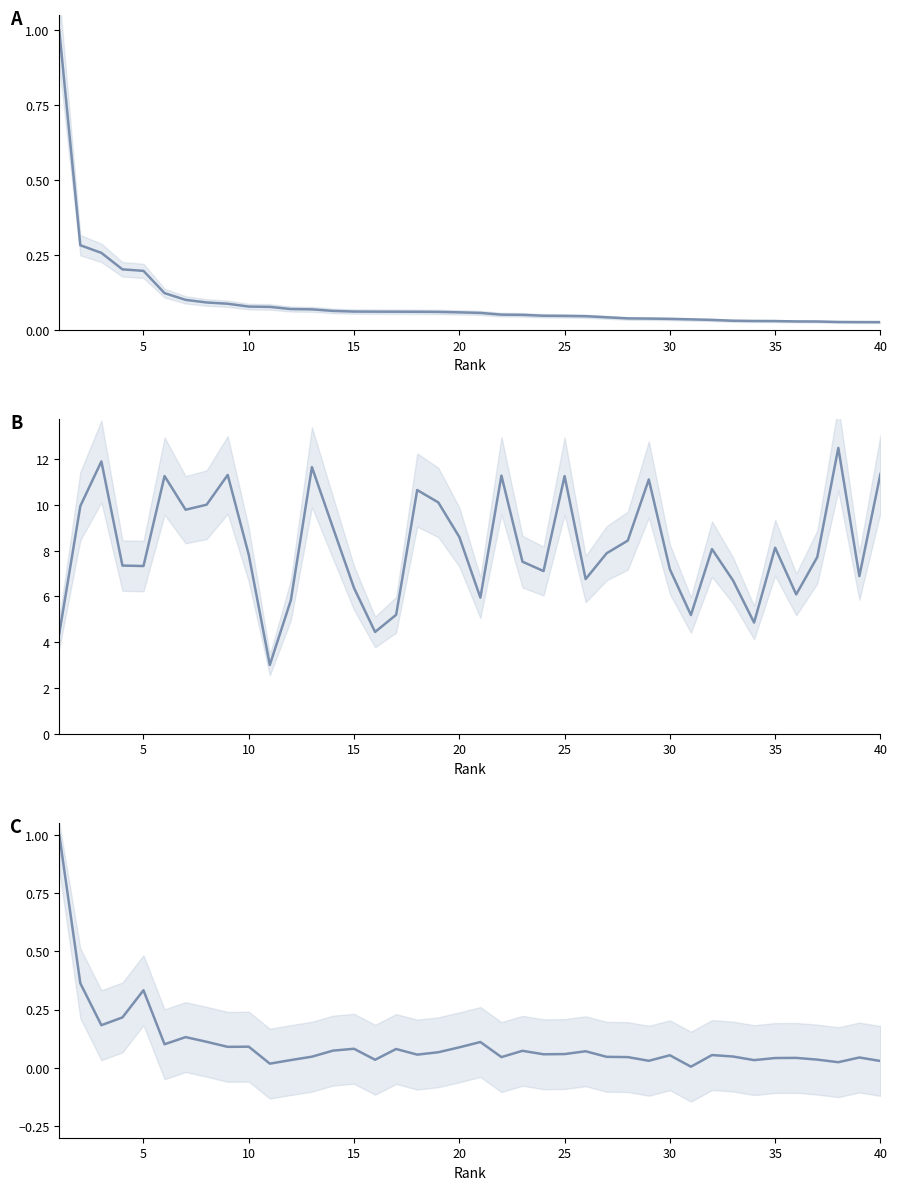

What is the difference between the maximum and minimum values in the pc series?

1.0